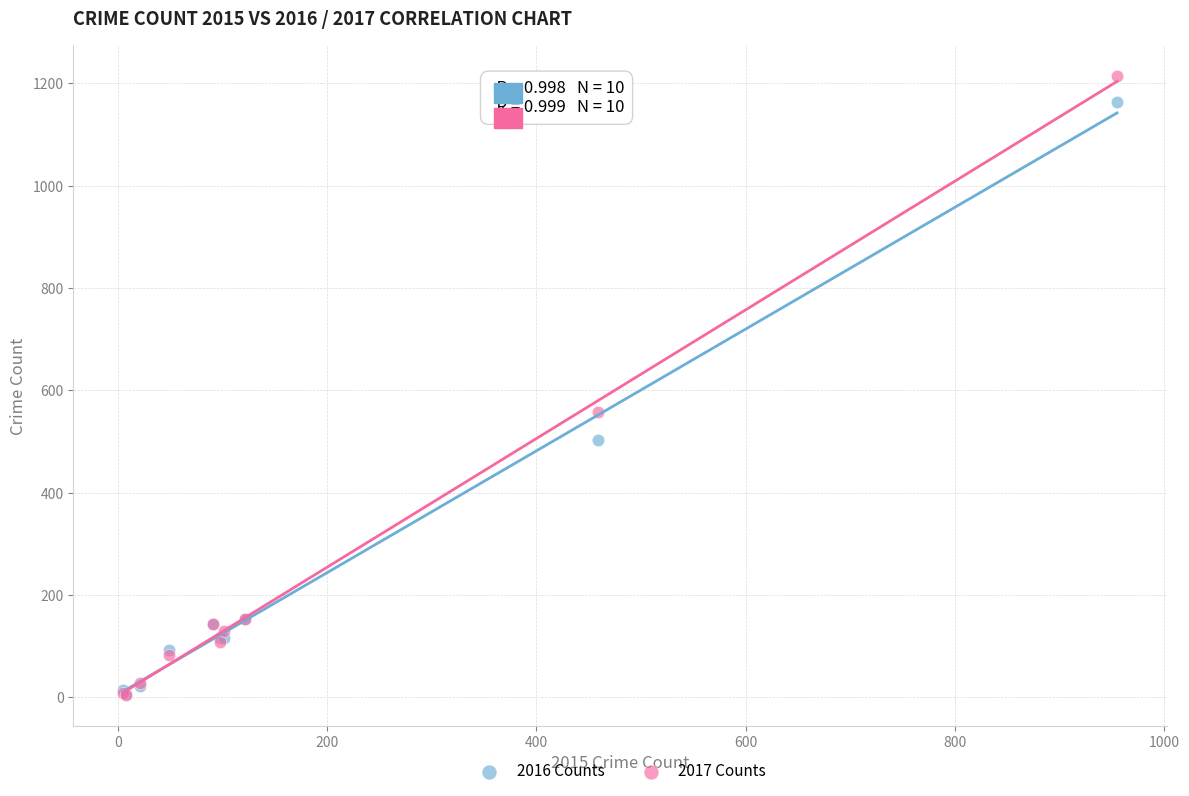

Which series contains the highest Y value?

2017 Counts